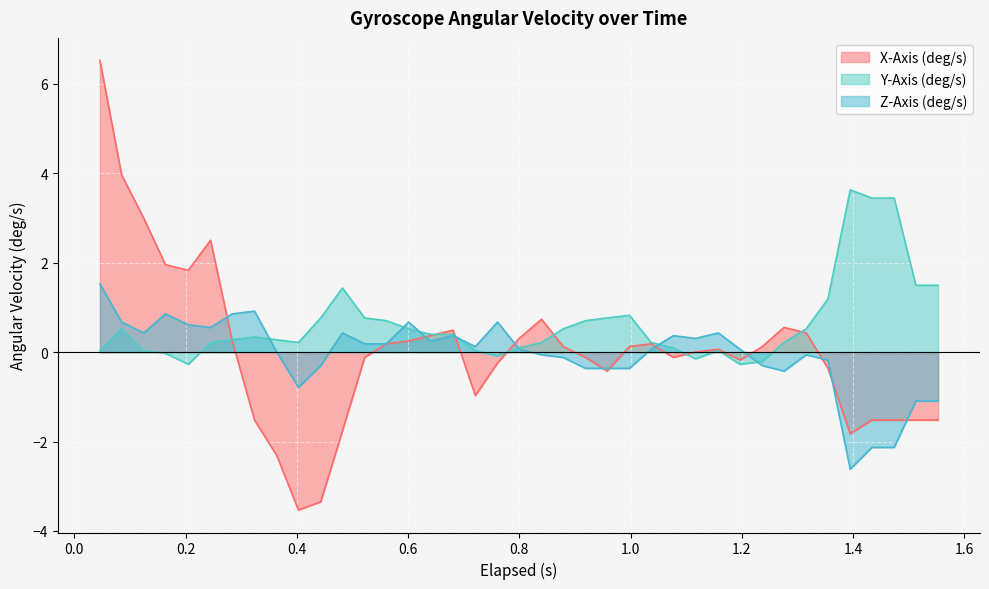

What is the difference between the second highest and minimum values in the X-Axis (deg/s) series?

7.5